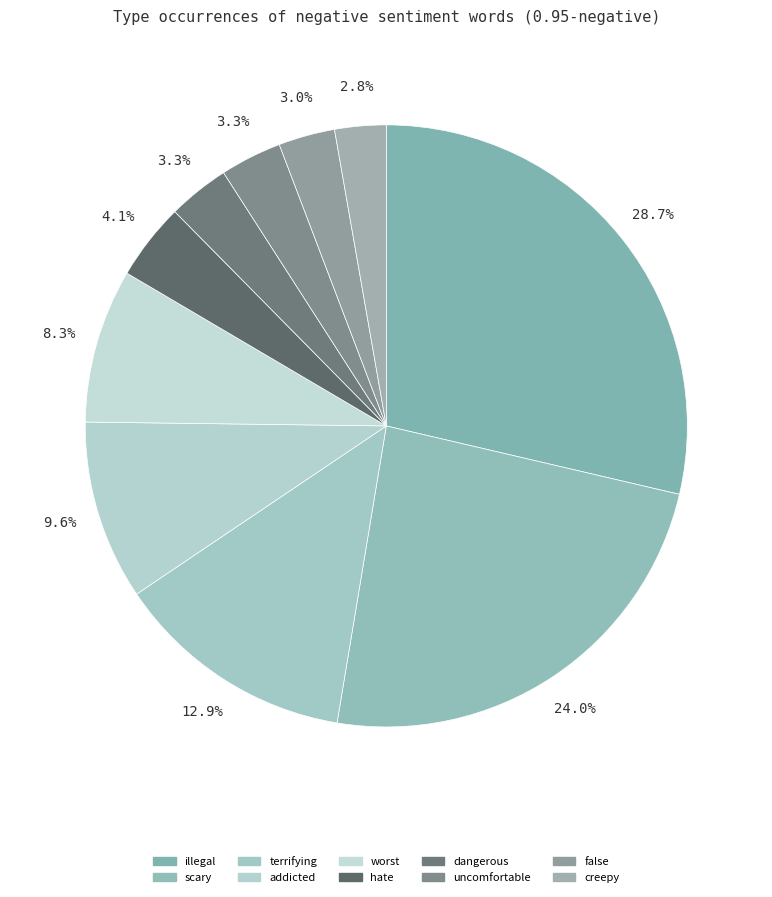

What is the smallest slice in the pie chart?

creepy